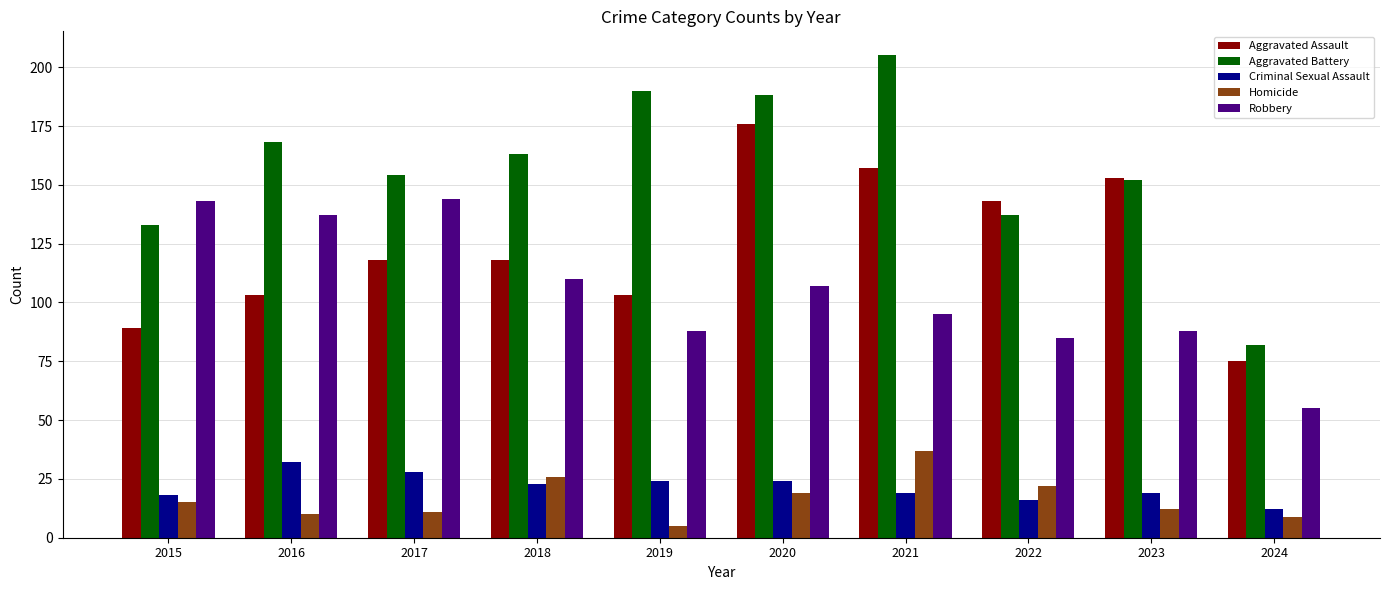

Is the value of Homicide at 2023 greater than the value of Aggravated Battery at 2023?

No